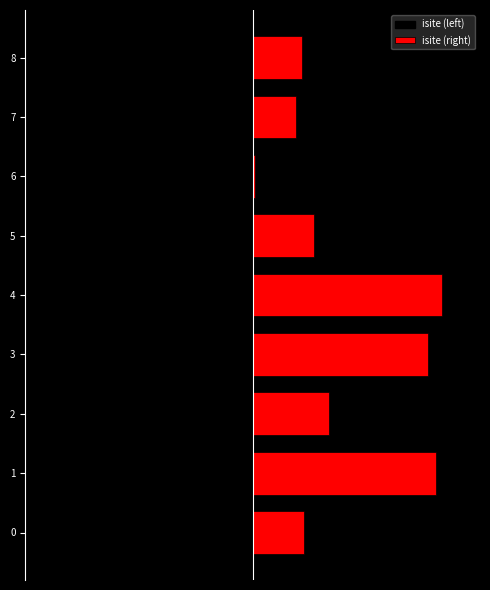

Which label corresponds to the largest value in the chart?

4